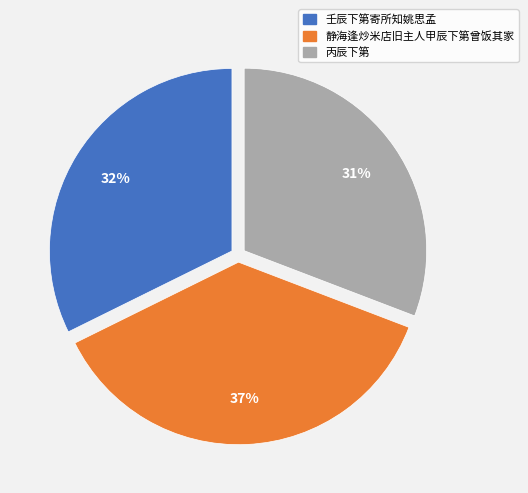

Do 静海逢炒米店旧主人甲辰下第曾饭其家 and 壬辰下第寄所知姚思孟 together represent more than half of the pie?

Yes